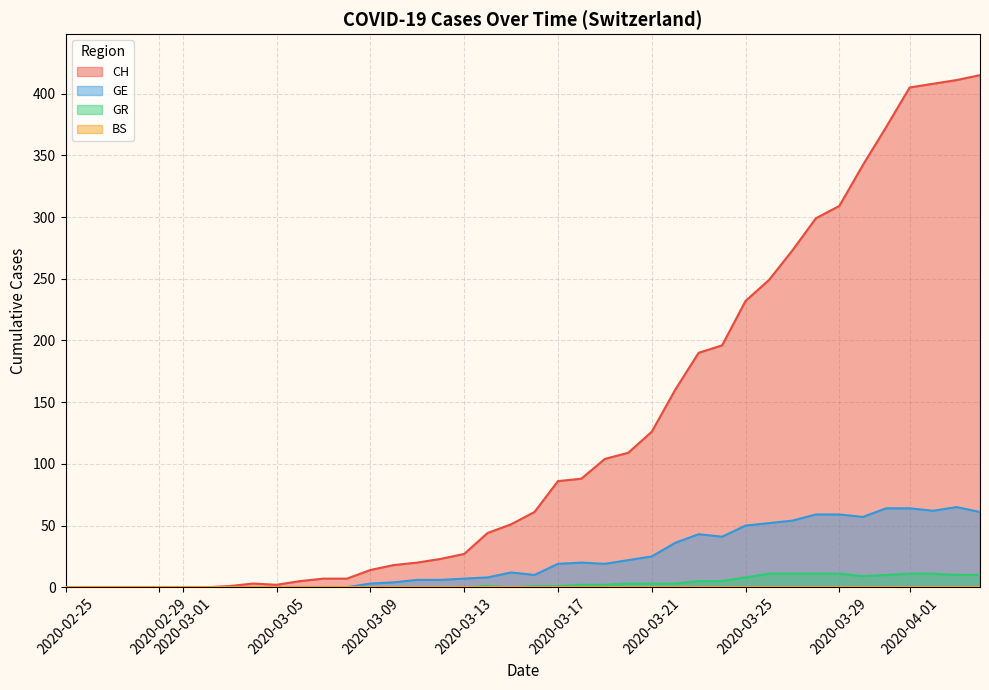

What is the maximum value shown in the chart?

415